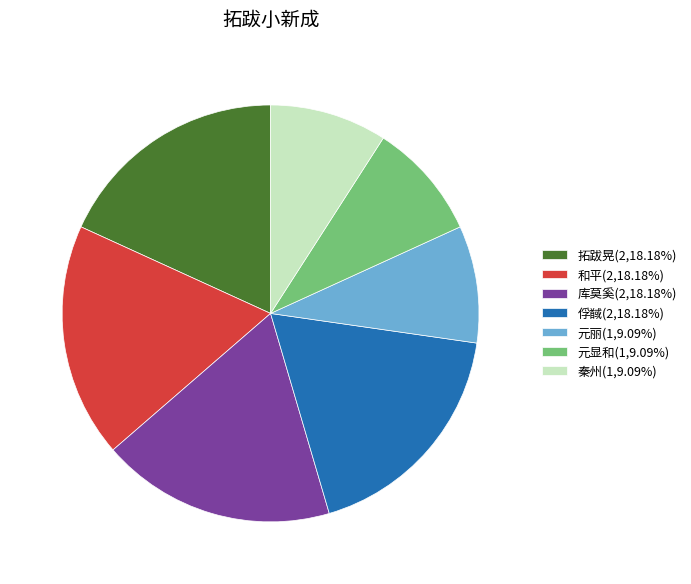

Is 元丽(1,9.09%) the majority of the pie?

No